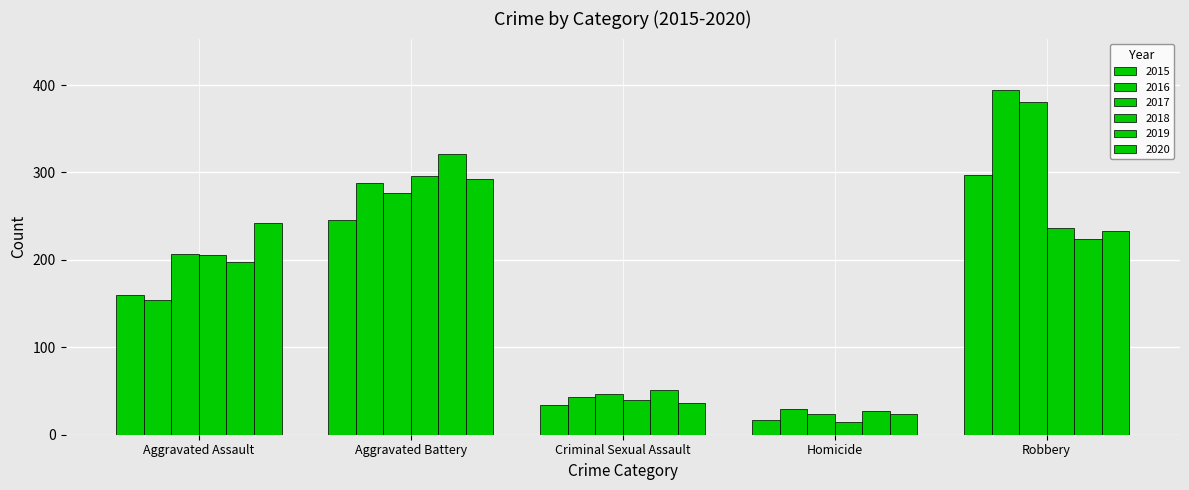

Between Aggravated Assault and Criminal Sexual Assault, which is larger?

Aggravated Assault